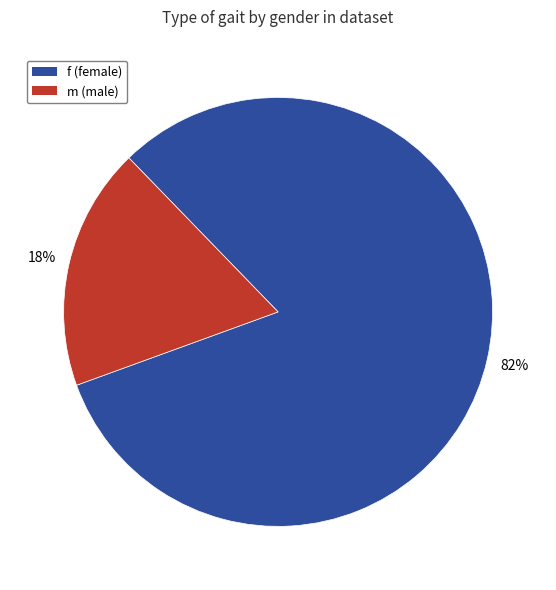

To the nearest percent, what percentage of the pie is m (male)?

18%